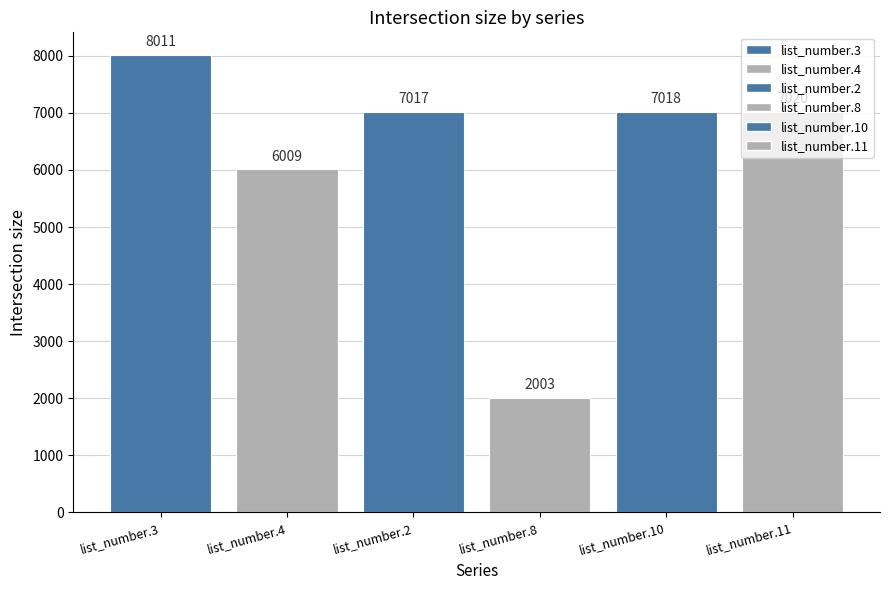

True or false: the data shows 3758 at list_number.10.

False